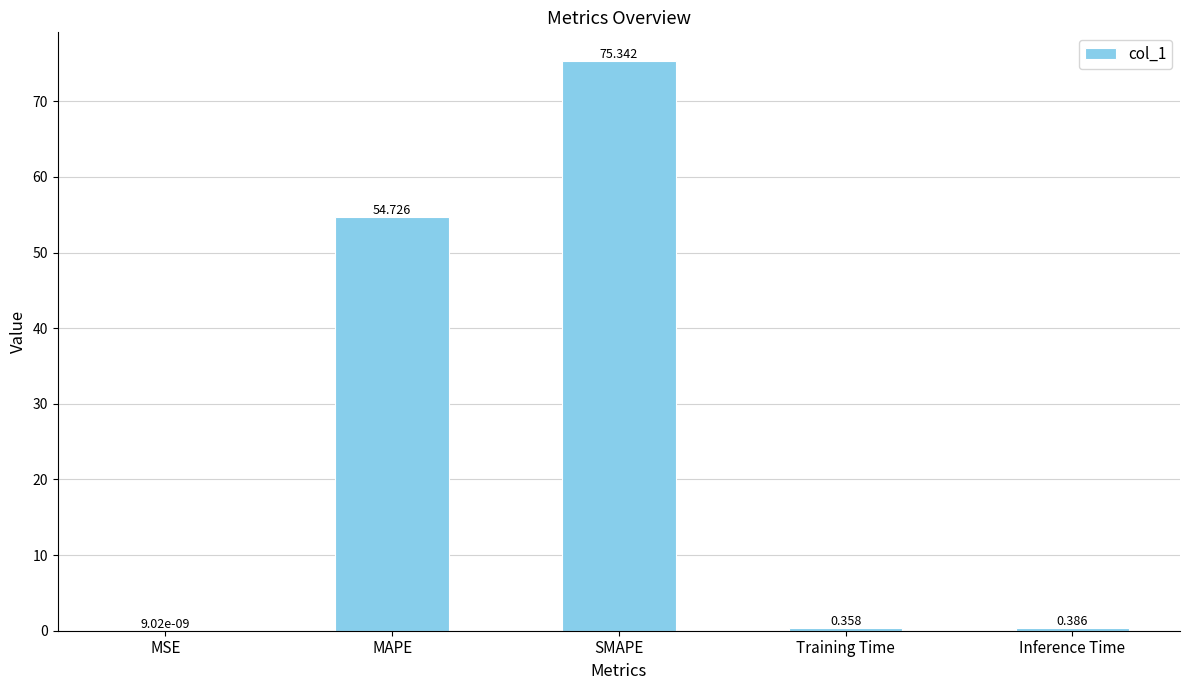

Which label corresponds to the largest value in the chart?

SMAPE